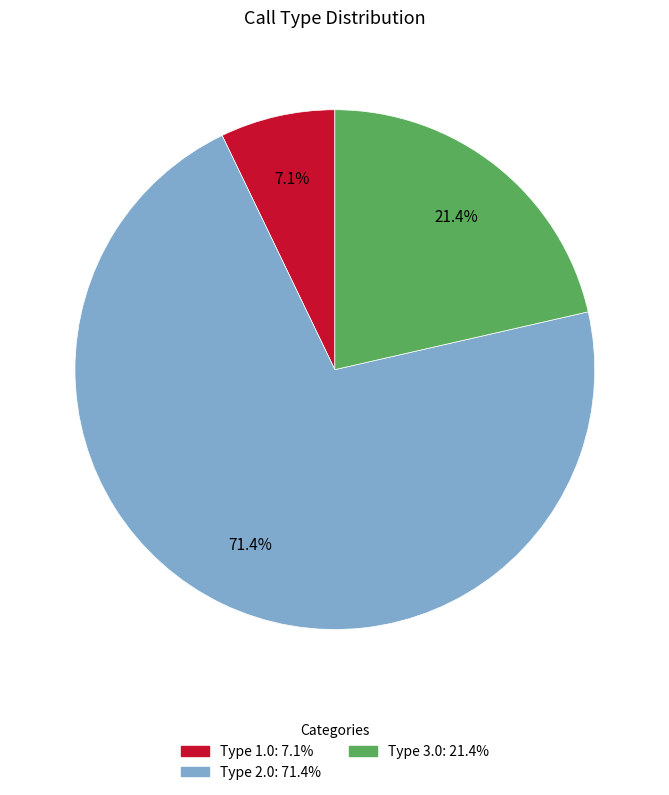

To the nearest percent, what is the difference between the largest and smallest slice percentages?

64%